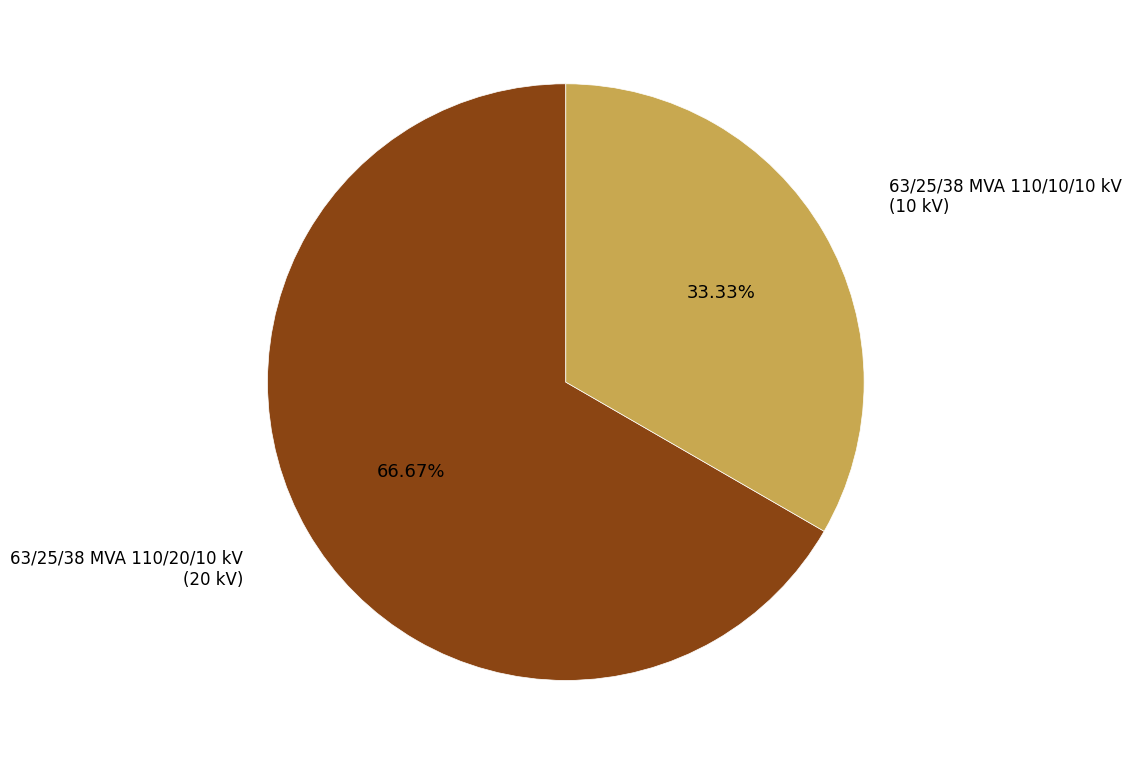

What percentage is the 63/25/38 MVA 110/10/10 kV slice, to the nearest percent?

33%